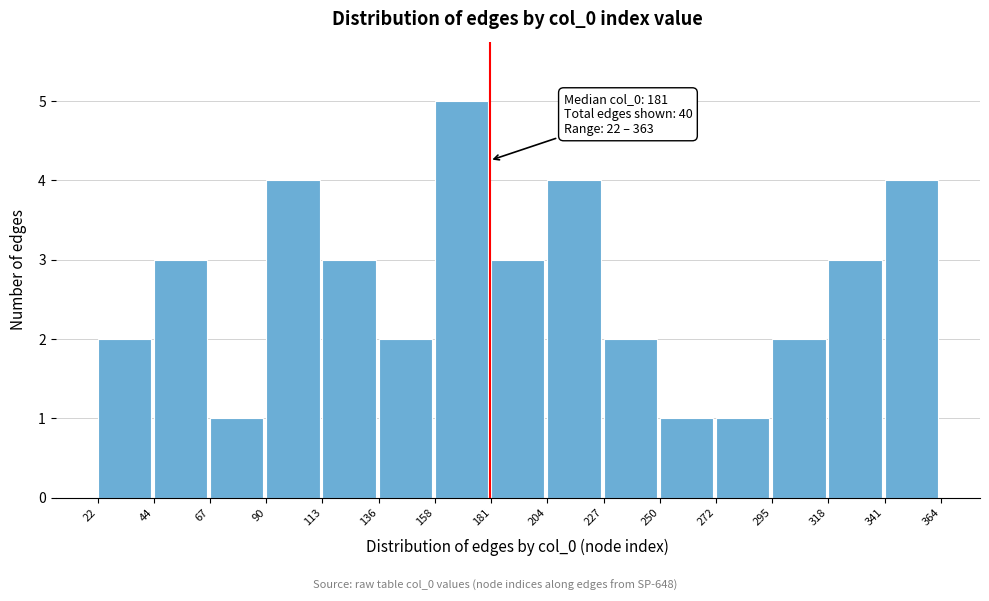

Which range on the x-axis has the tallest bar?

158 to 181